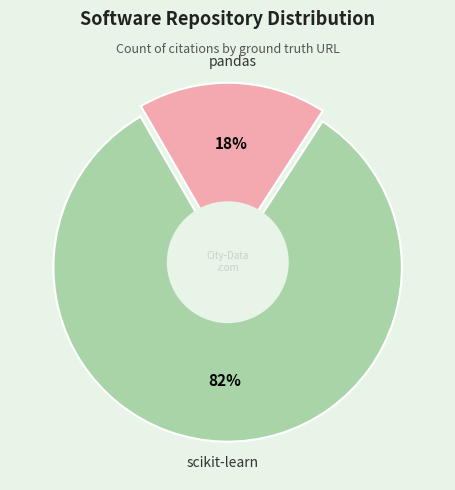

The pandas slice represents 18% of the pie. True or false?

True